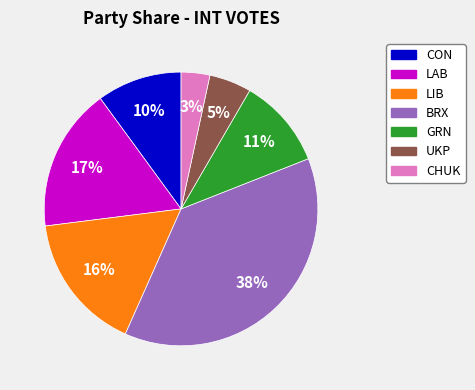

Is there any slice that represents more than half of the pie?

No